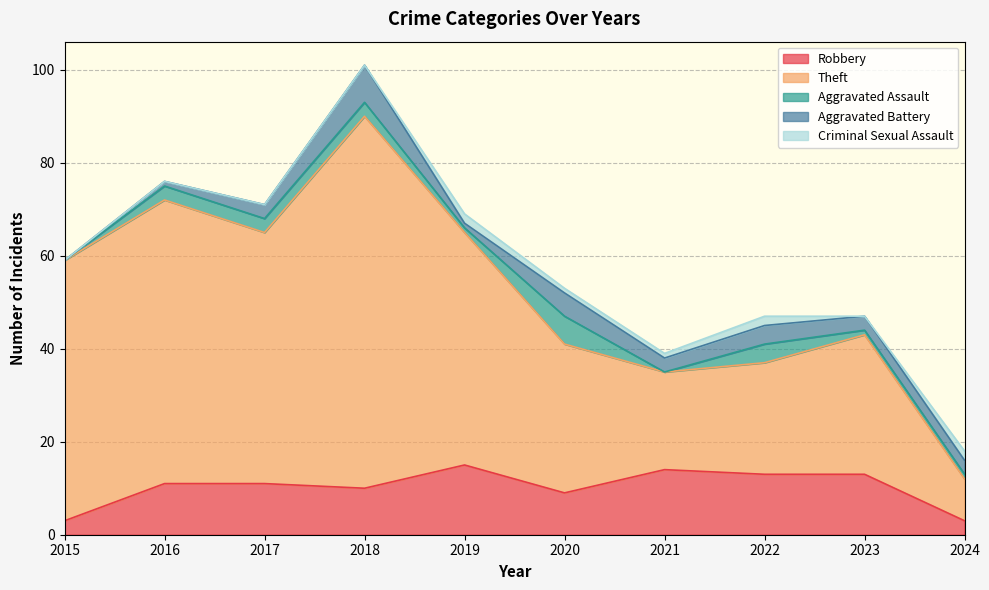

What is the sum of the Aggravated Assault values at 2023 and 2018?

4